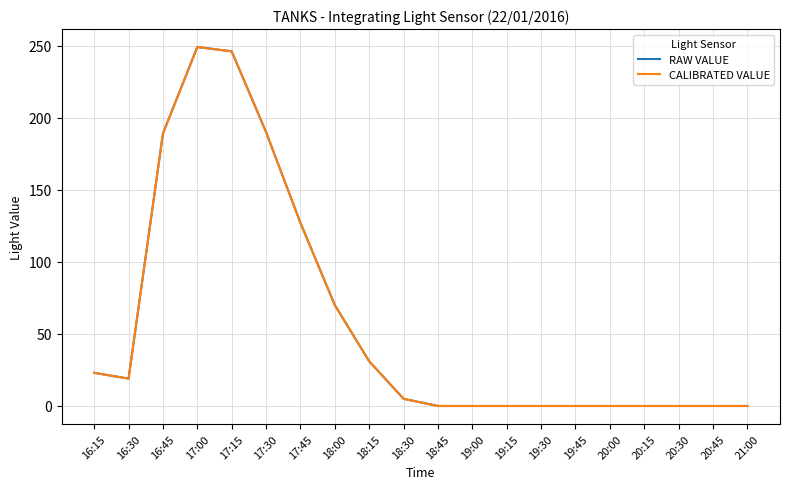

What is the sum of the RAW VALUE values at 21:00 and 17:15?

246